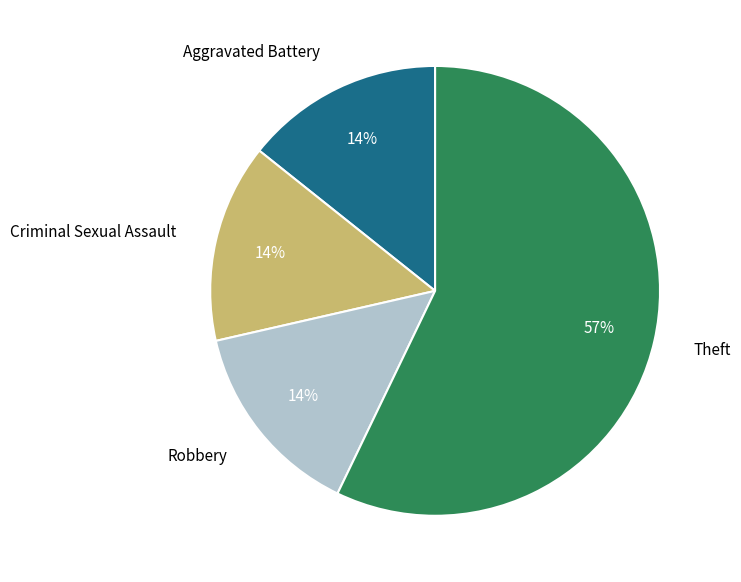

Is it true that Theft is 44% of the pie?

False